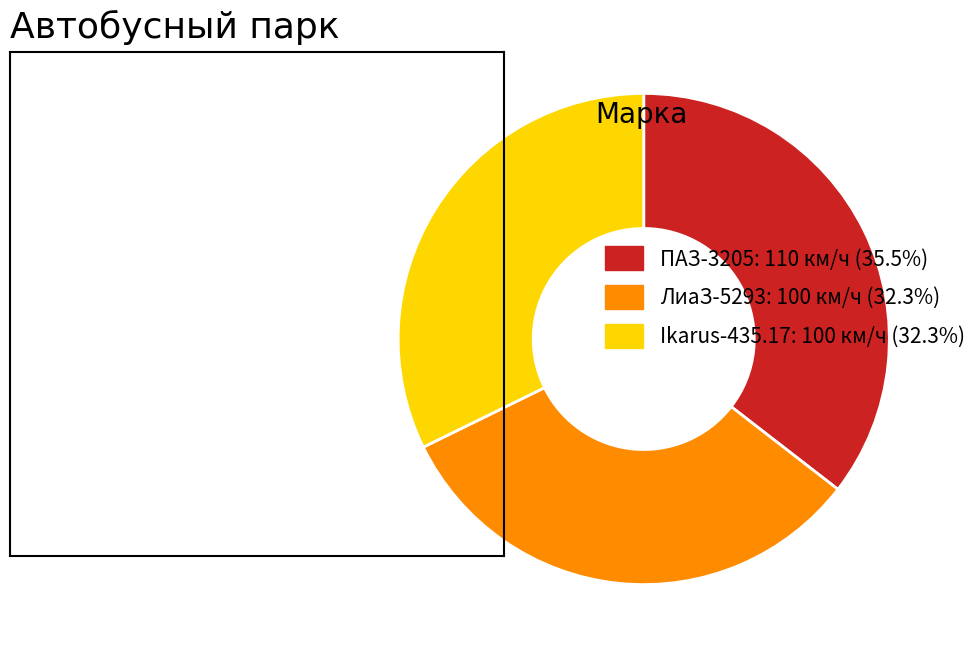

Does ЛиаЗ-5293 represent more than half of the total?

No